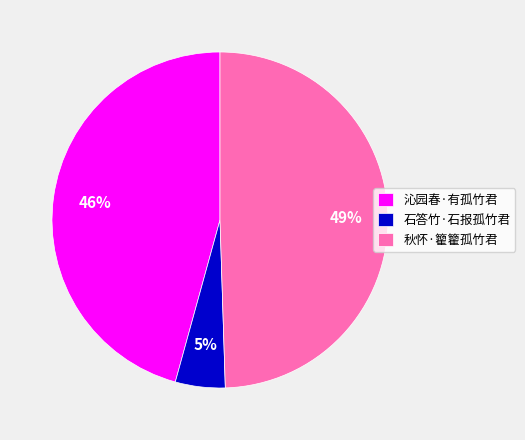

To the nearest percent, what is the average slice percentage?

33%